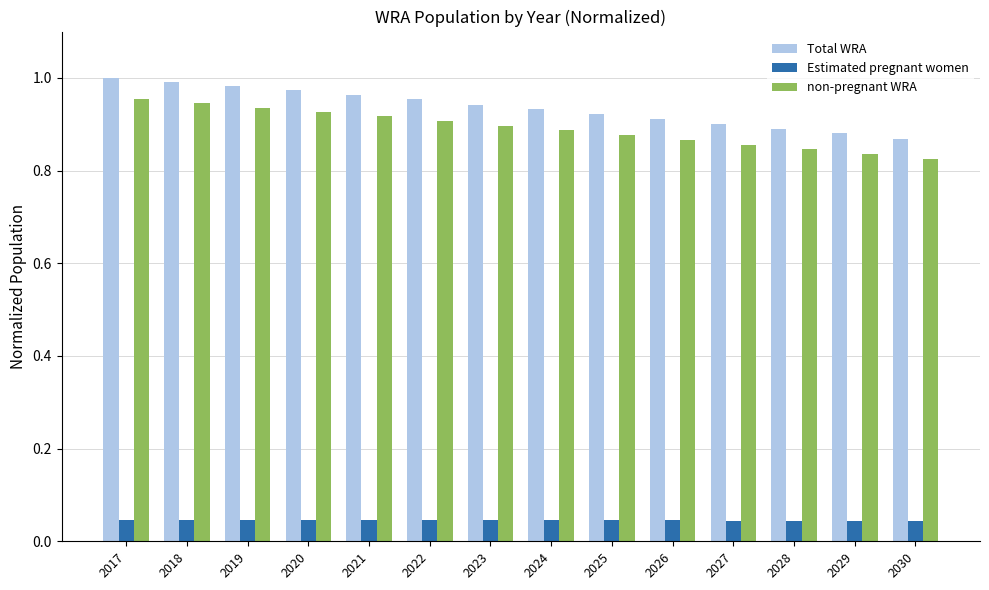

What are all the series names shown in the legend?

Total WRA, Estimated pregnant women, non-pregnant WRA